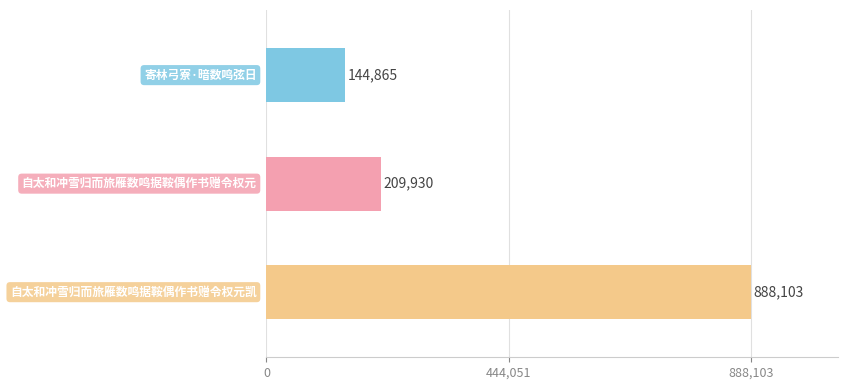

What is the label of the 2nd bar from the right?

自太和冲雪归而旅雁数鸣据鞍偶作书赠令权元